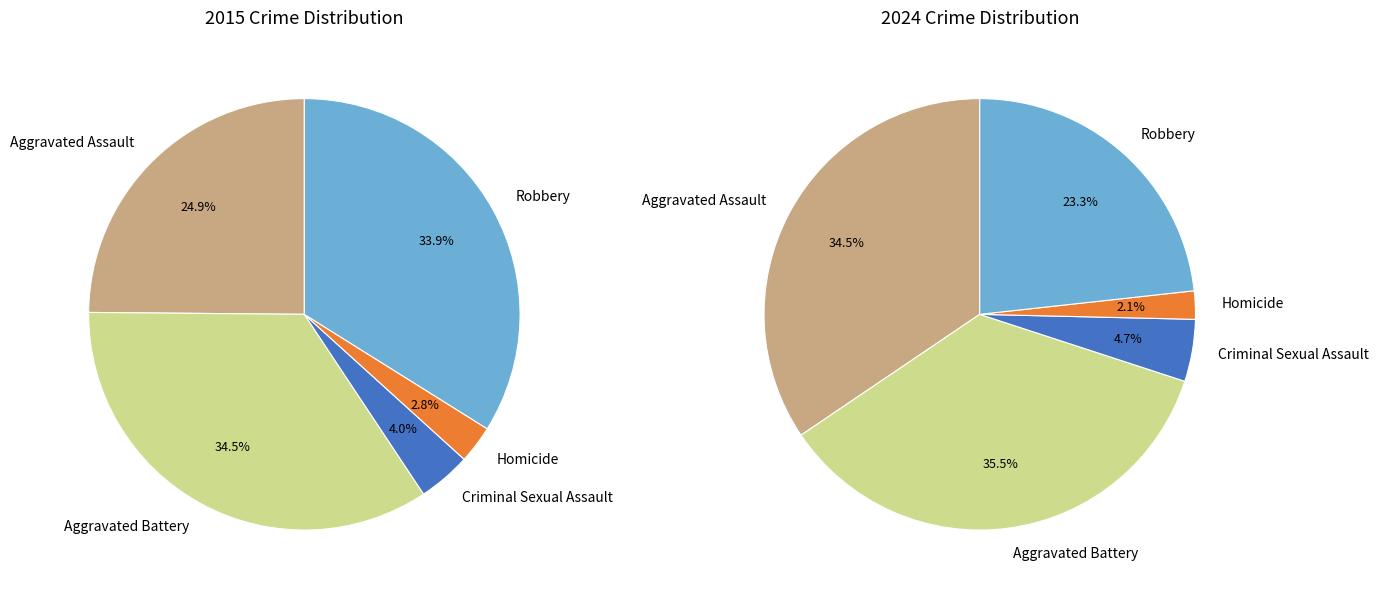

To the nearest percent, what percentage of the pie is 3?

2%